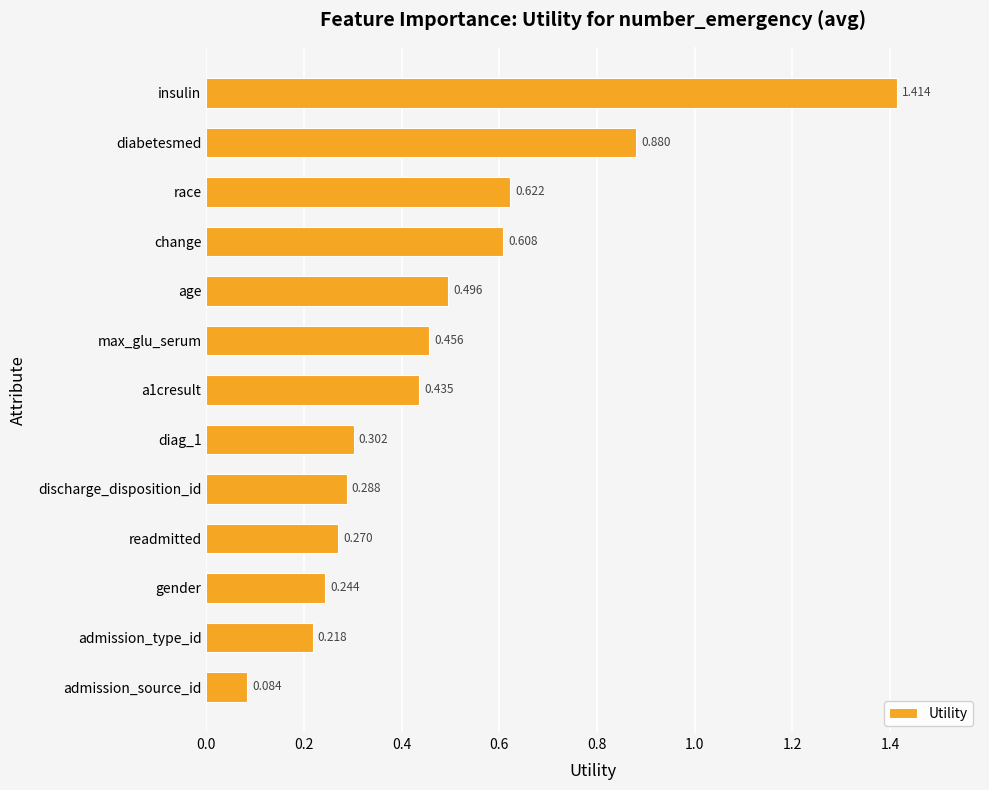

Between readmitted and race, which is larger?

race